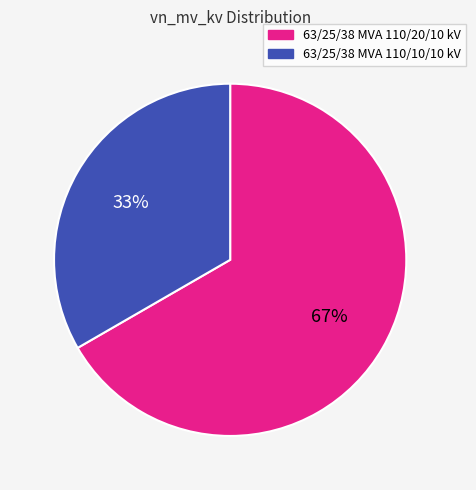

Which slice is the smallest?

63/25/38 MVA 110/10/10 kV